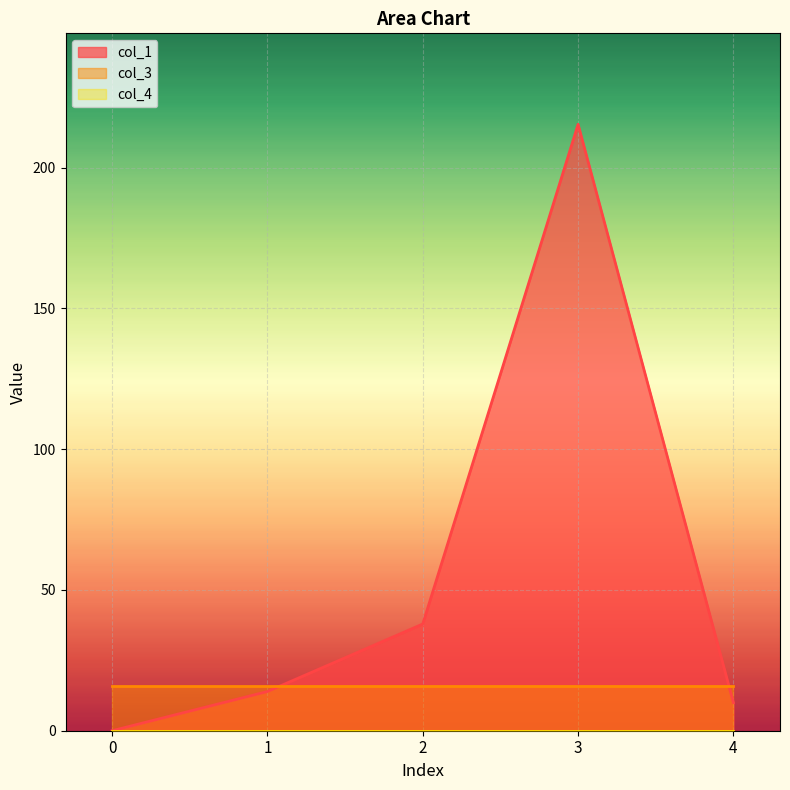

How many values in the col_1 series exceed 13?

3